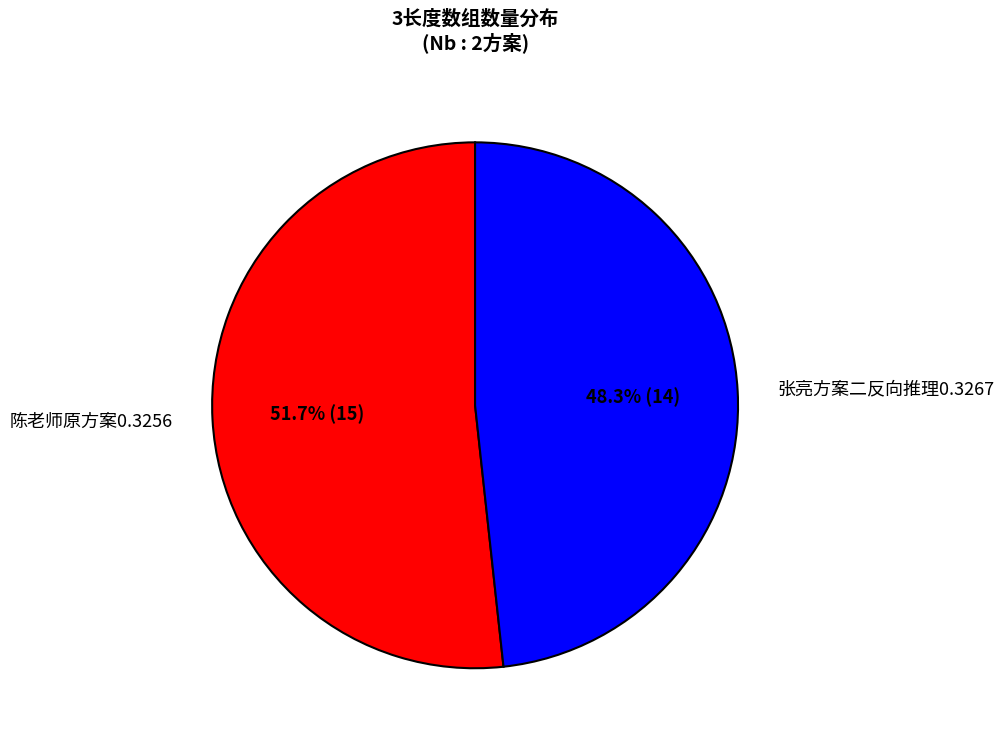

Is it true that 张亮方案二反向推理0.3267 is 48% of the pie?

True